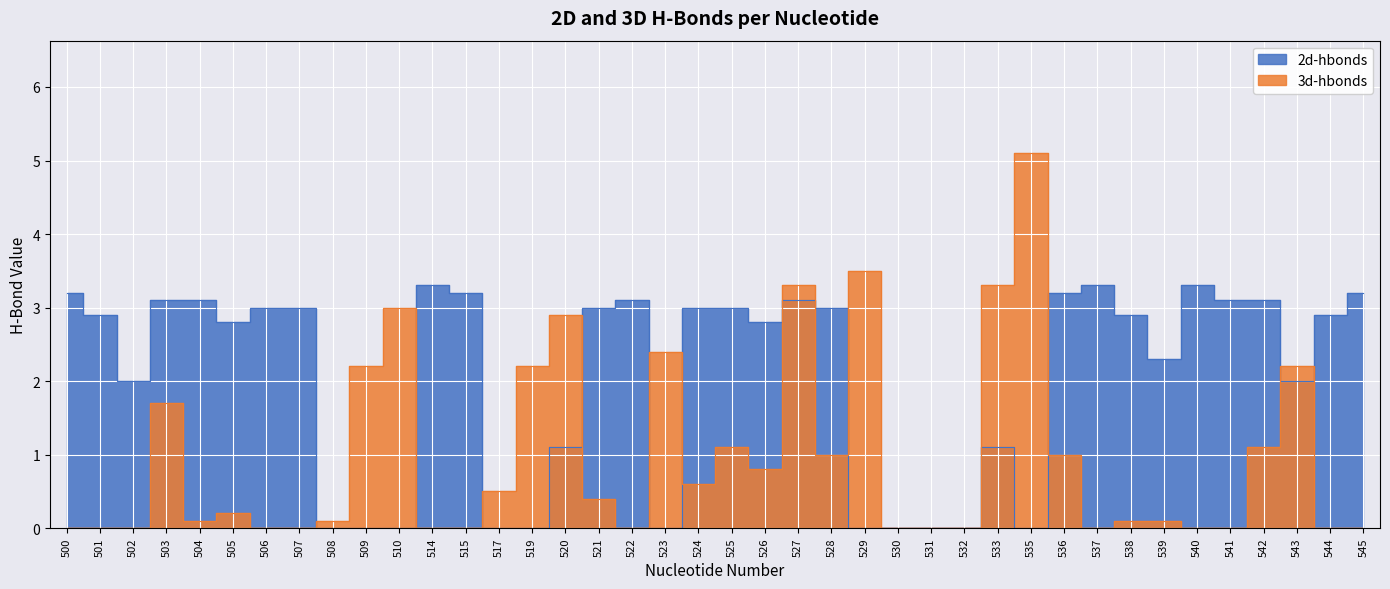

The 3d-hbonds series shows 3.3 at 533. True or false?

True